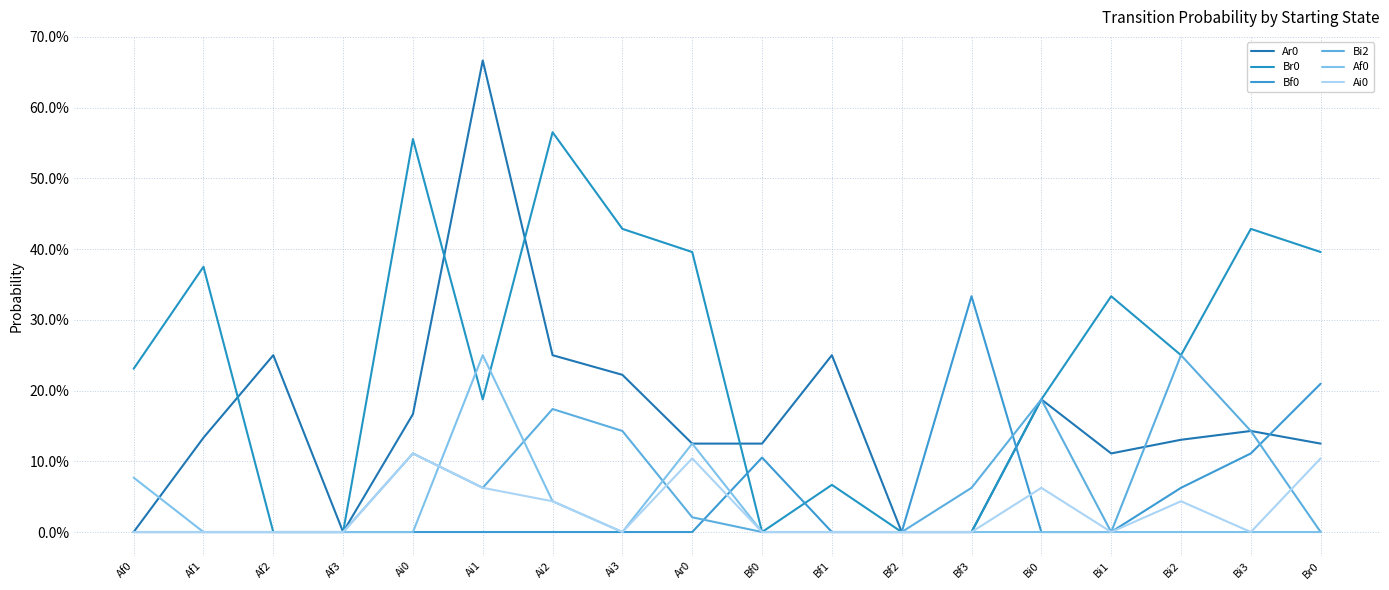

Does the chart have visible grid lines?

Yes